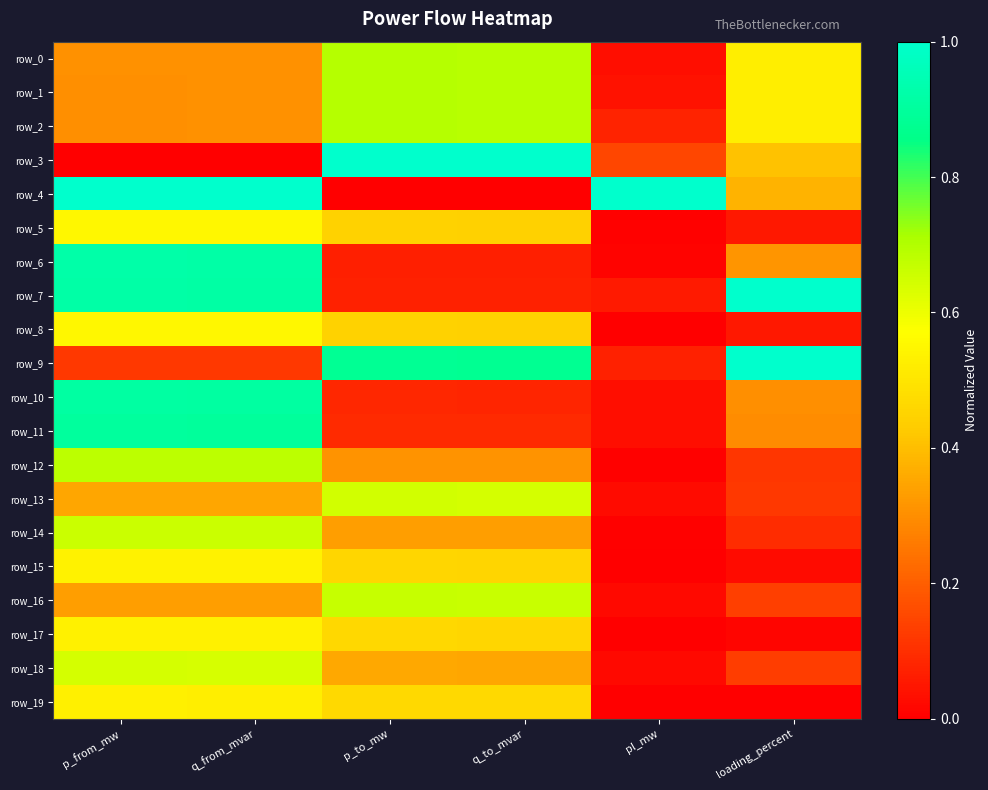

Between p_from_mw and loading_percent, which series saw the biggest shift?

row_9